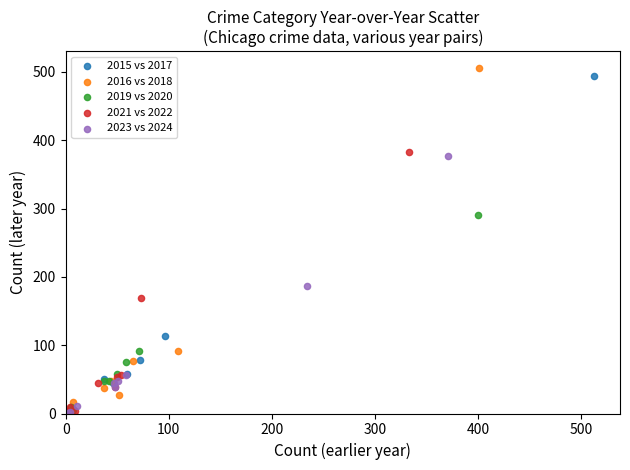

Which series has the widest spread of Y values?

2016 vs 2018